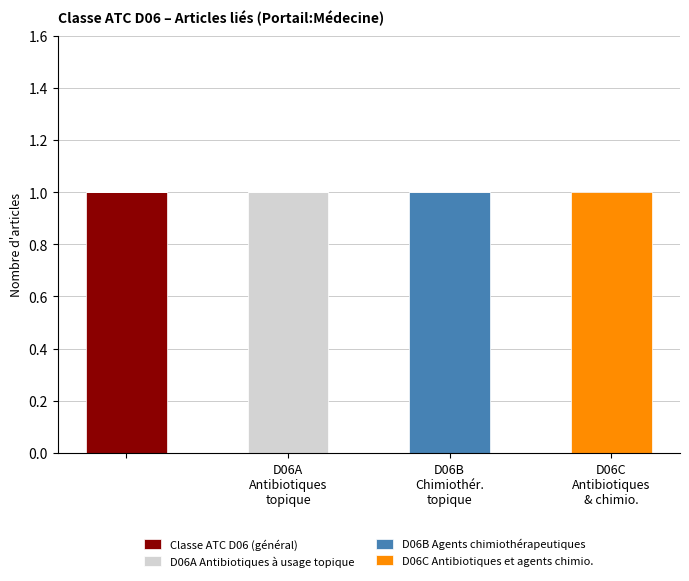

Are the bars grouped side by side (vs. stacked)?

No